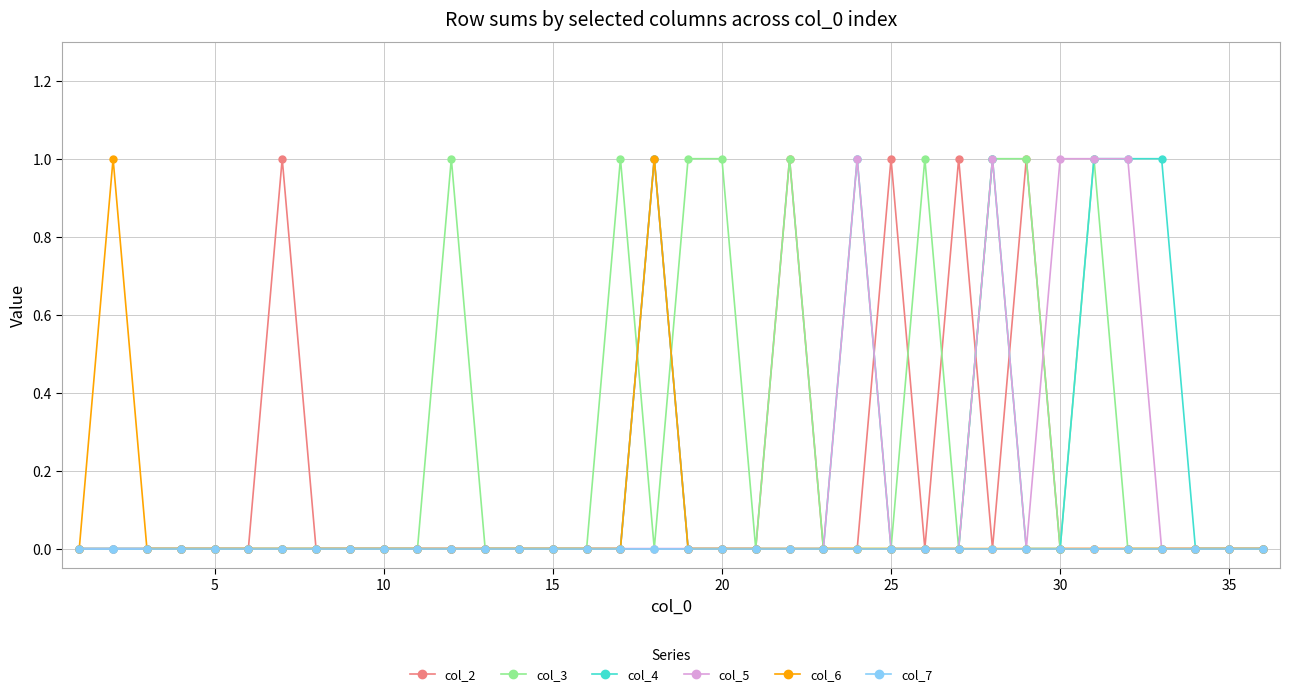

What is the value of the col_2 point at the 18th from the left?

1